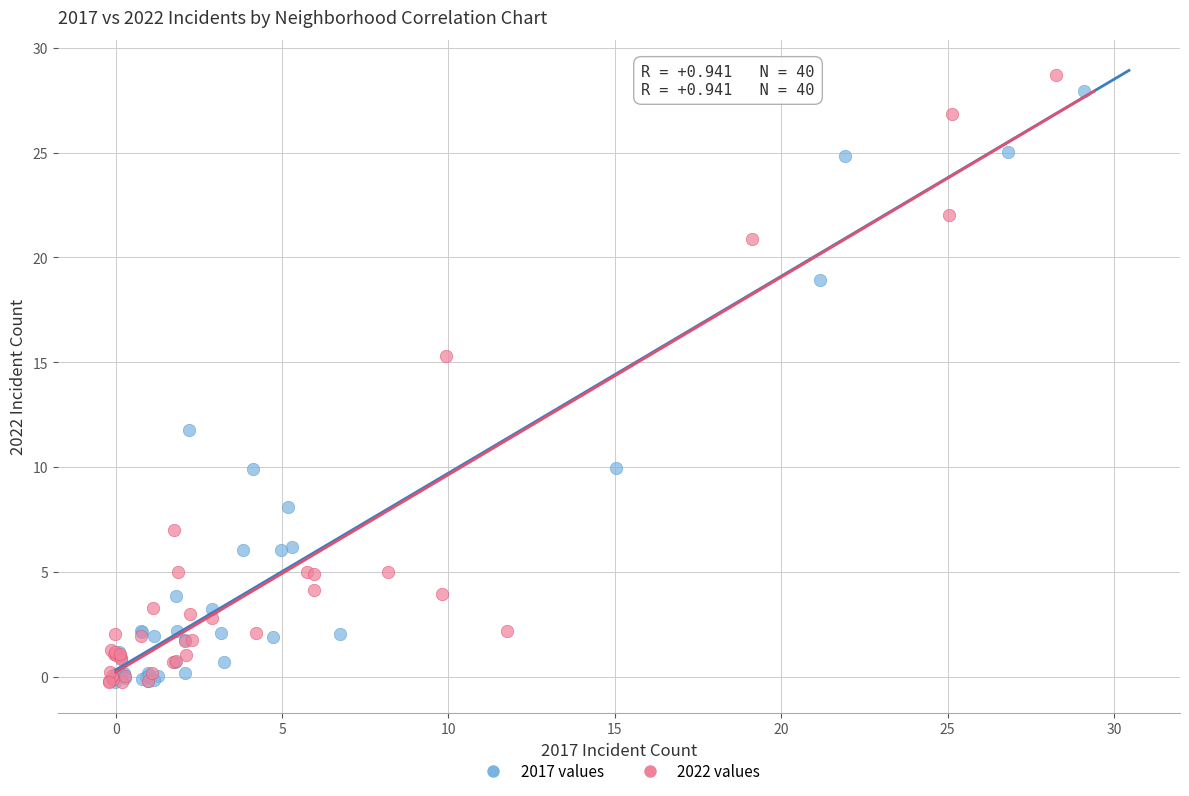

Which series has the largest Y range (max minus min)?

2022 values